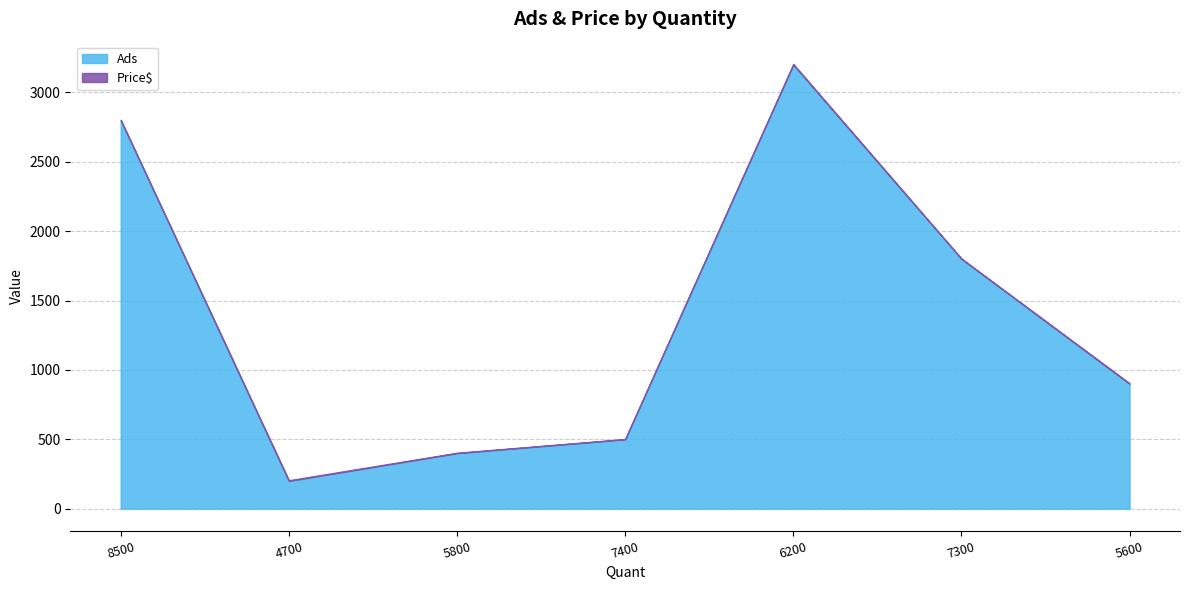

Between 5800 and 7300, which series saw the biggest shift?

Ads